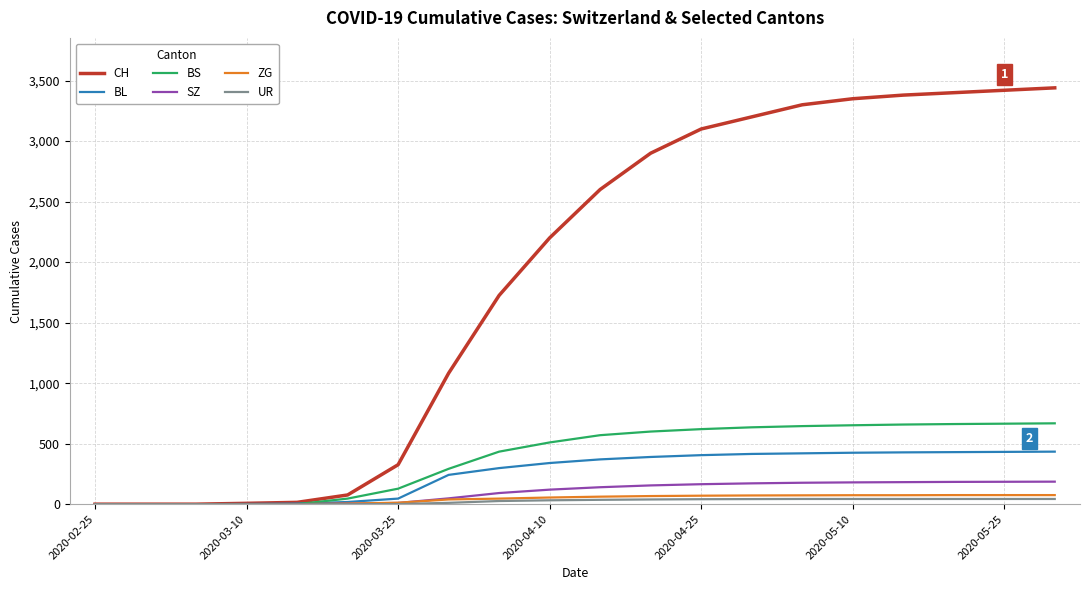

What is the greatest value displayed?

3440